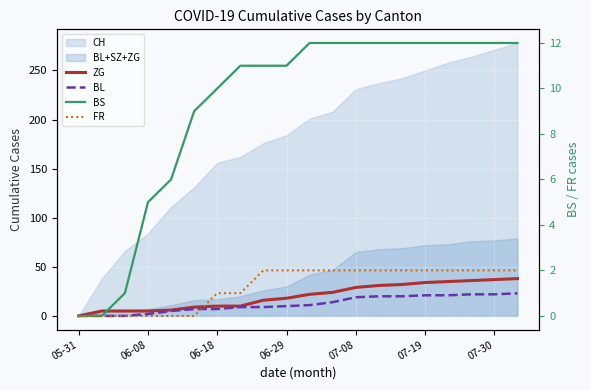

True or false: ZG has more than 2 points higher than both neighbors.

False